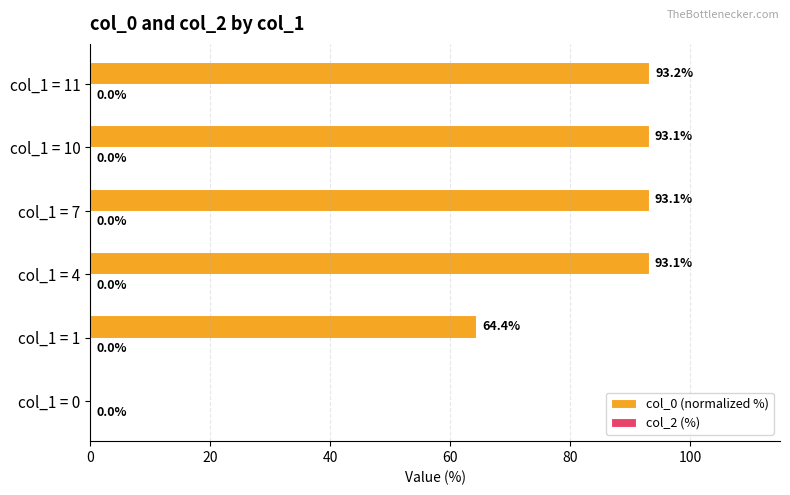

Reading bottom to top, transcribe all the data shown in this chart.

col_1 = 0=0.0	col_1 = 1=64.4	col_1 = 4=93.1	col_1 = 7=93.1	col_1 = 10=93.1	col_1 = 11=93.2